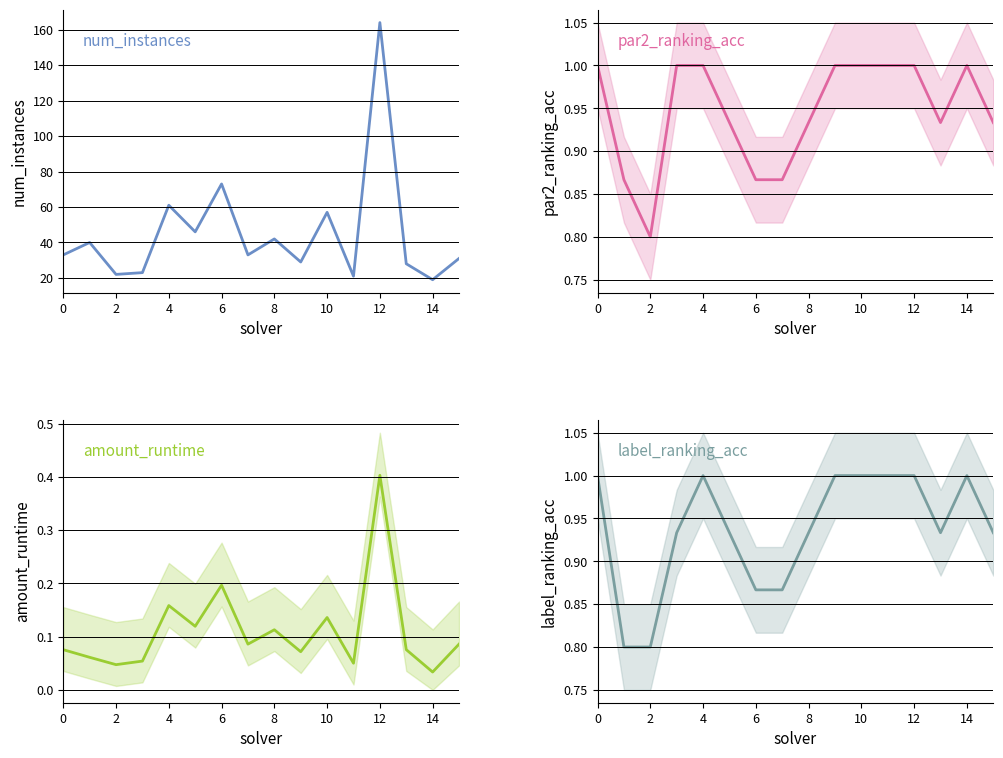

True or false: par2_ranking_acc and num_instances cross at least once.

False